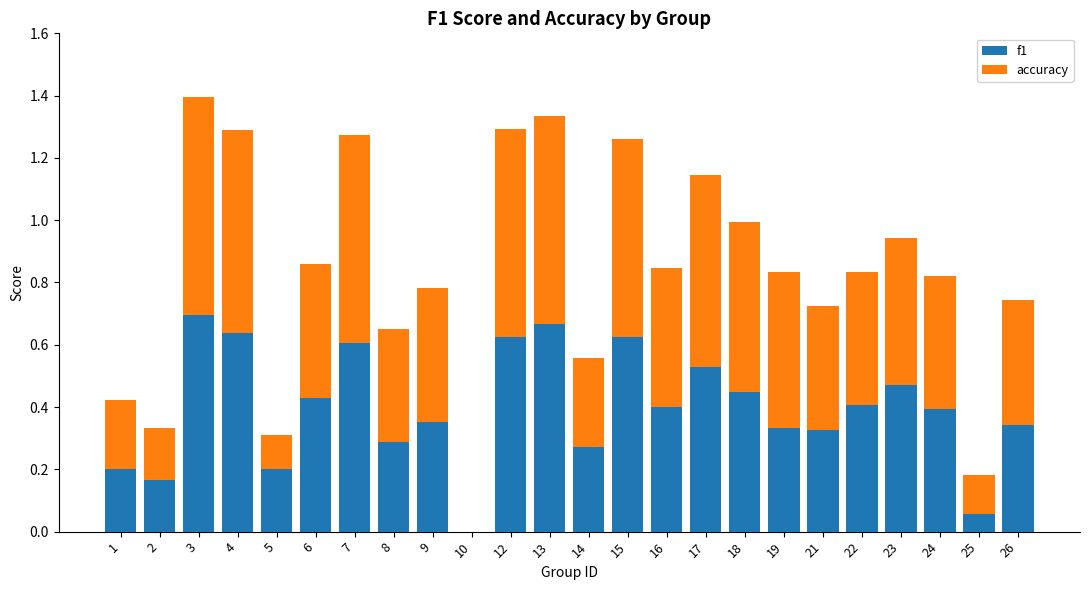

What is the sum of all f1 values?

9.5